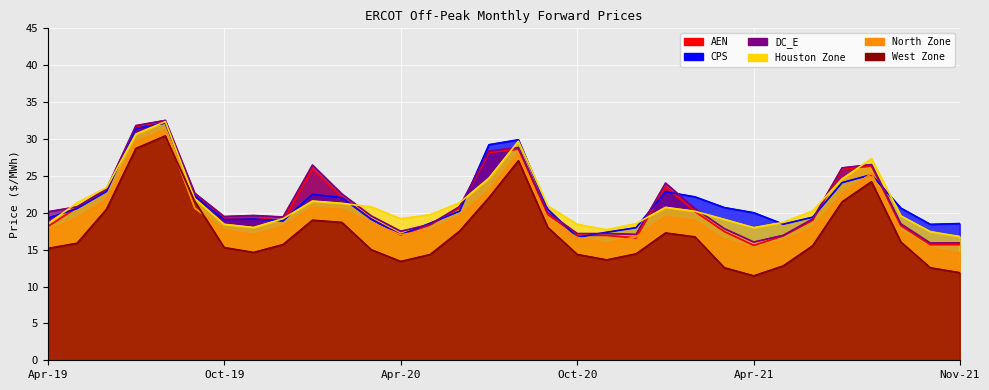

What is the value of the DC_E point at the 7th from the left?

19.5